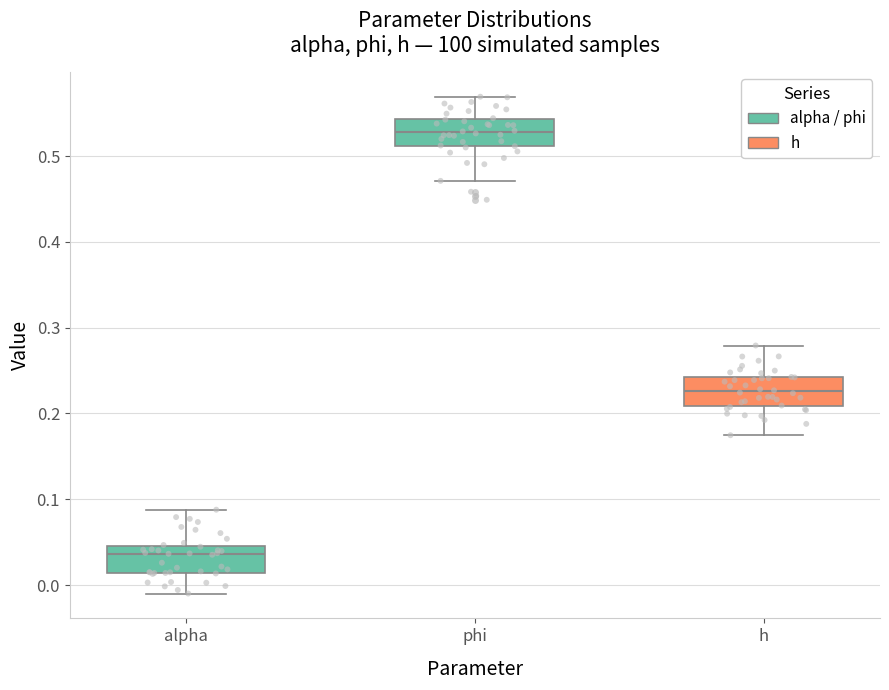

Reading left to right, transcribe this box plot: for each box, give where its median line is, the range the box spans, and where its two whiskers end, as read against the y-axis. The values are not printed on the chart, so give them approximately, as read against the axis.

alpha: median 0.04, box 0.01 to 0.05, whiskers -0.01 to 0.09
phi: median 0.53, box 0.51 to 0.54, whiskers 0.47 to 0.57
h: median 0.23, box 0.21 to 0.24, whiskers 0.17 to 0.28